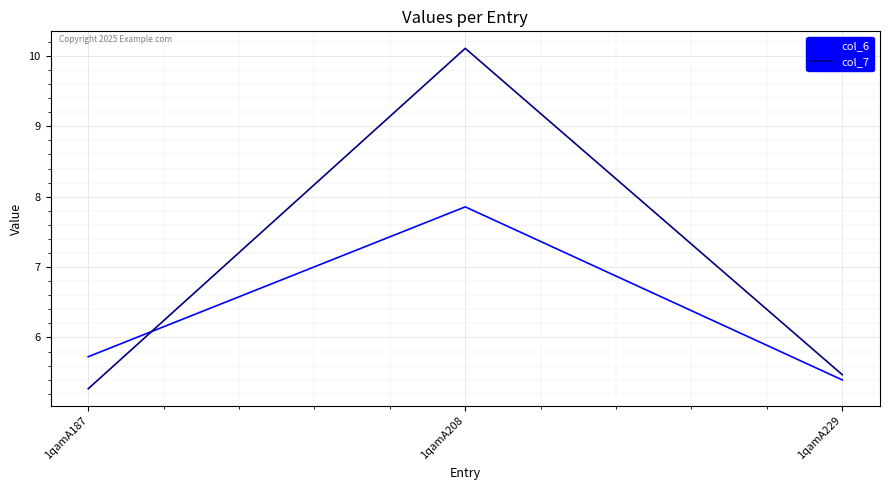

Reading left to right, extract all data points from this chart.

col_6: 5.7	7.9	5.4
col_7: 5.3	10.1	5.5